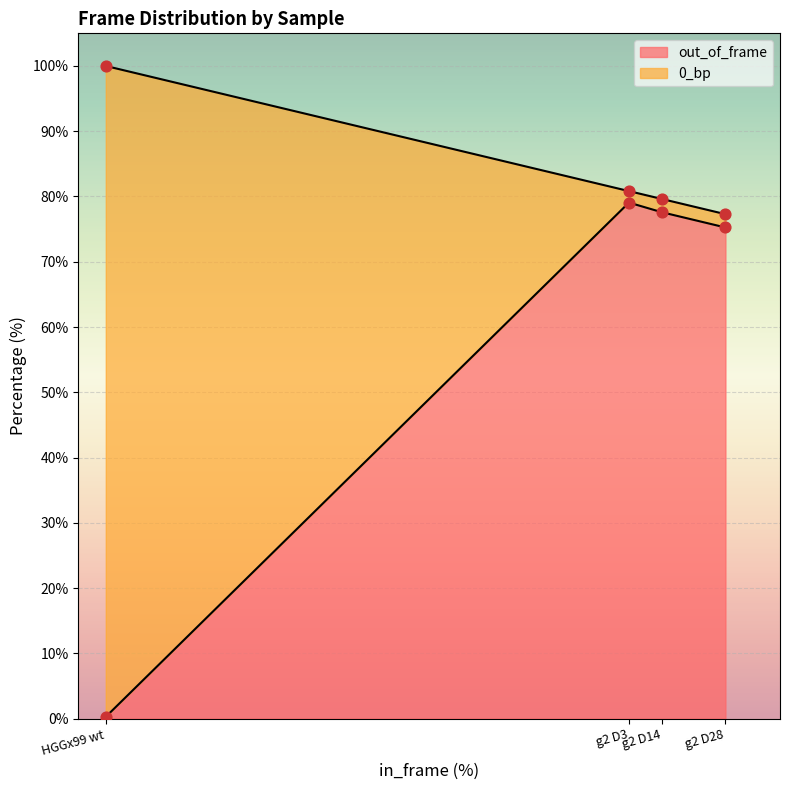

Which series has the largest total across all categories?

out_of_frame